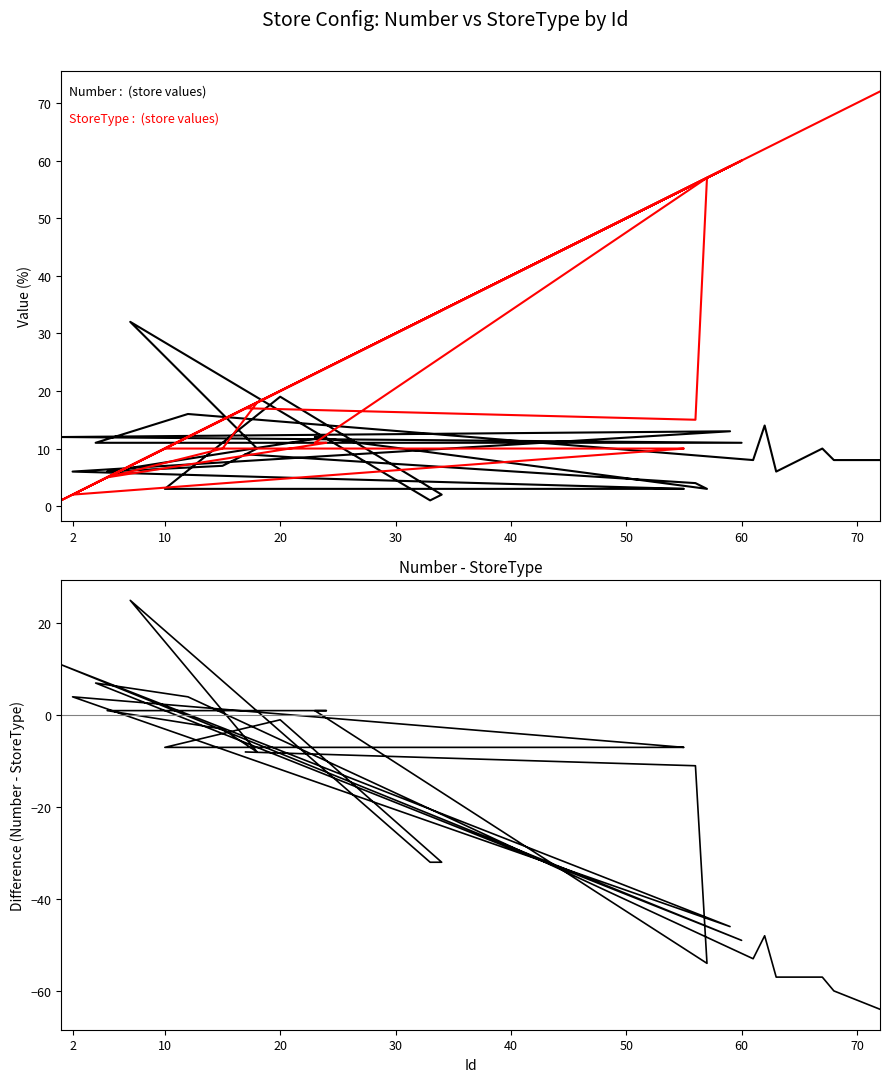

At which label does StoreType : (store data) first exceed 17?

20